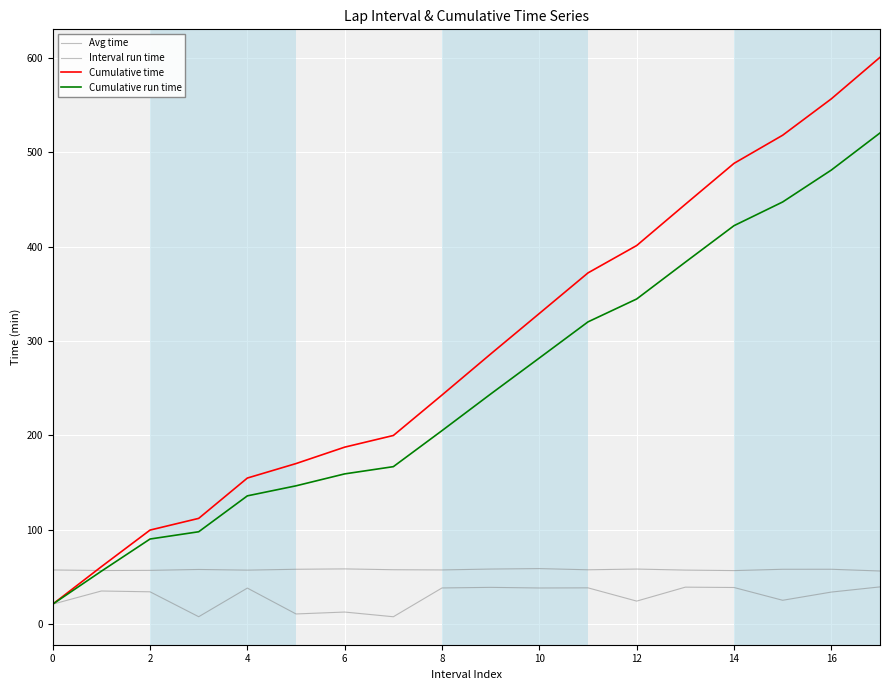

What is the difference between the maximum and second lowest values in the Cumulative run time series?

464.6